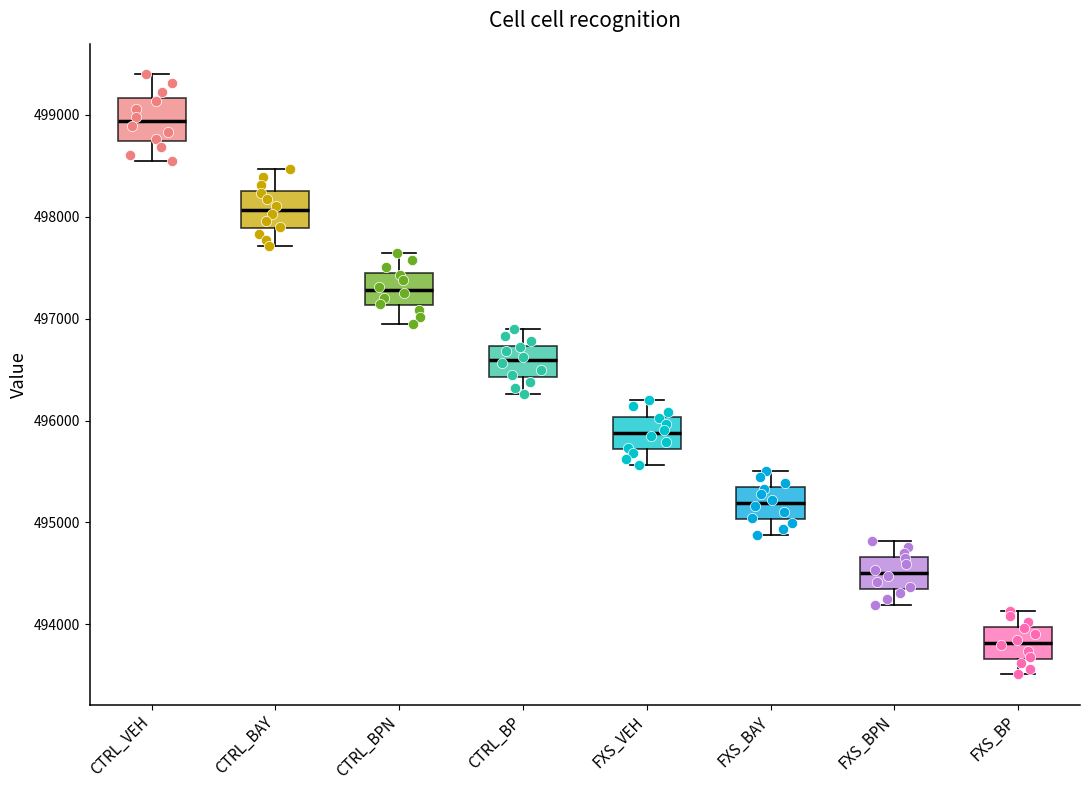

Where does the median line of the box for FXS_BPN sit on the y-axis? The values are not printed on the chart, so give them approximately, as read against the axis.

494500